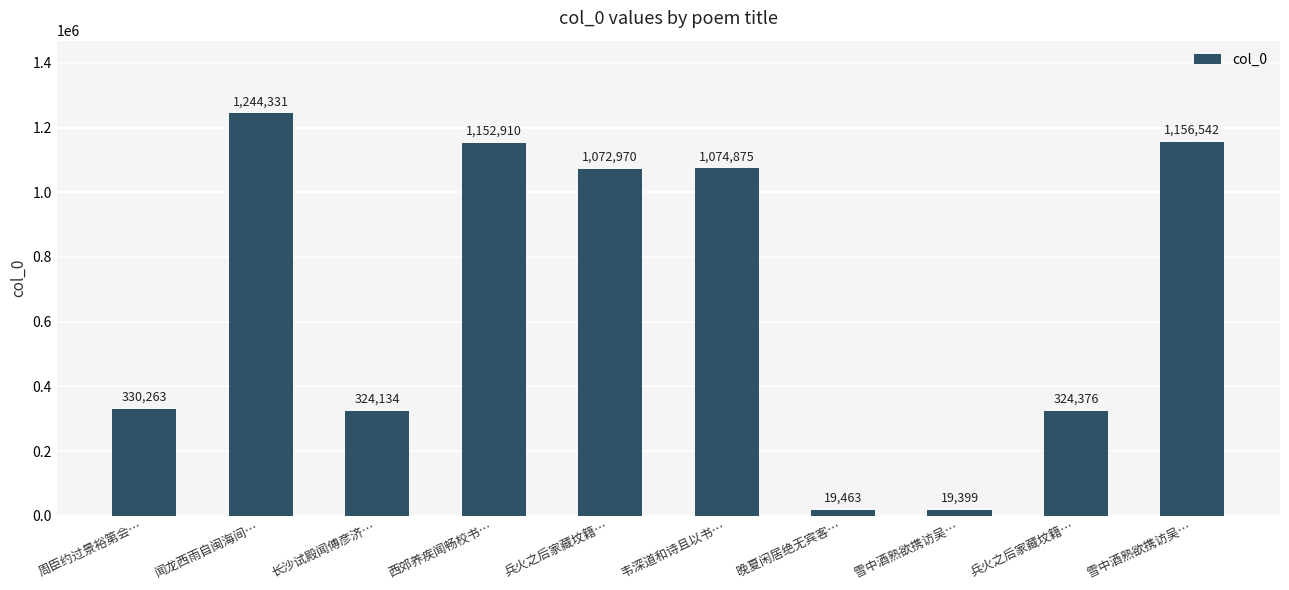

How many data points are less than 1072970?

5